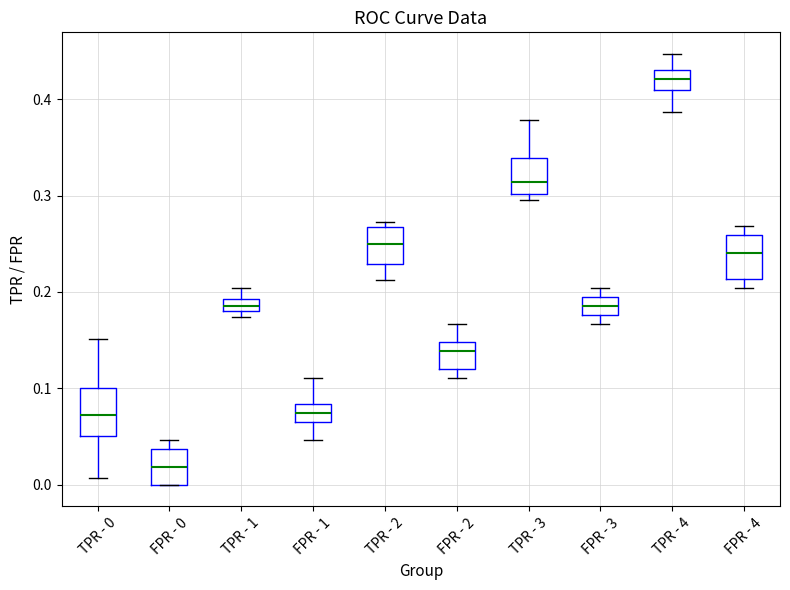

Which box's median line is the highest?

TPR - 4